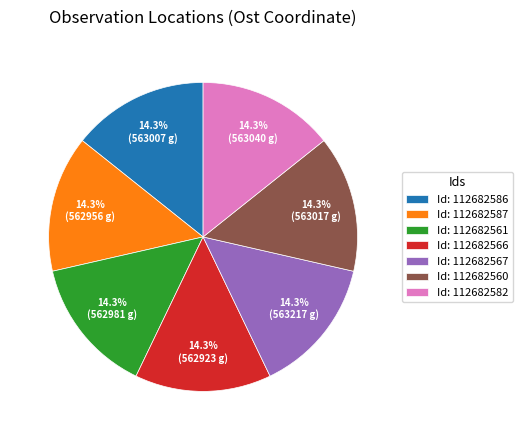

Does Id: 112682566 represent more than half of the total?

No